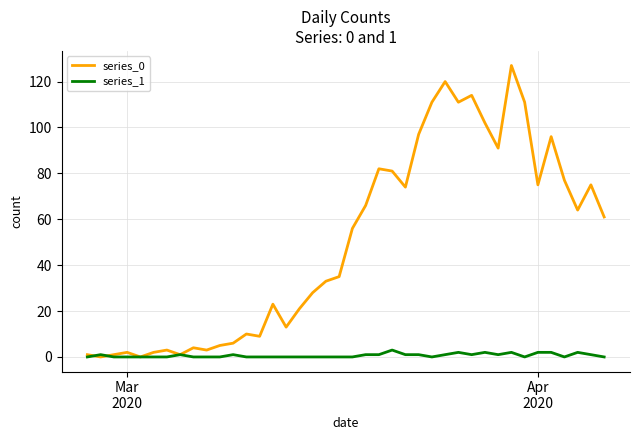

List the series in order of their overall mean, highest first.

series_0, series_1